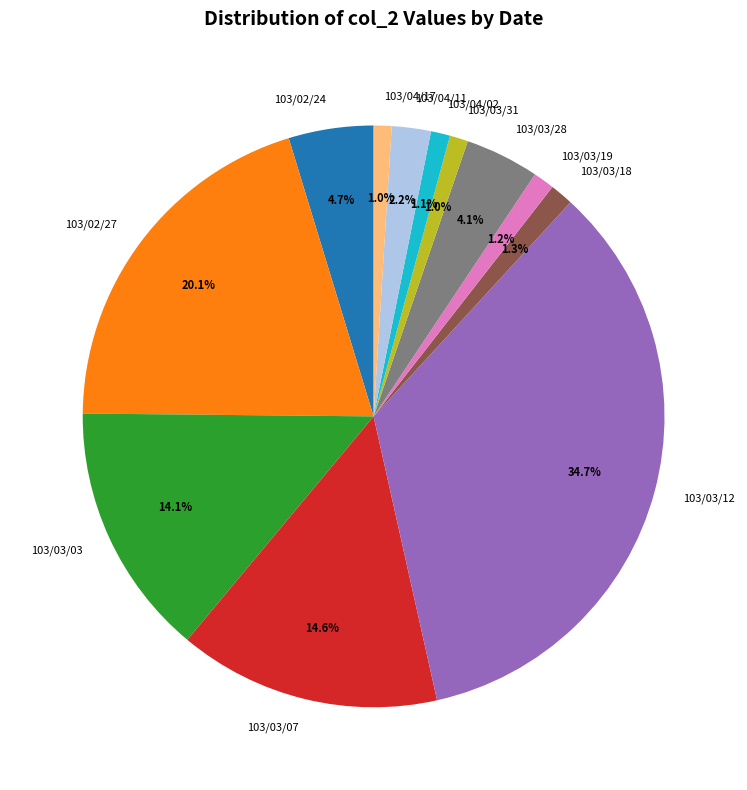

Approximately how many times larger is the value at 103/03/03 compared to 103/03/28?

3.4